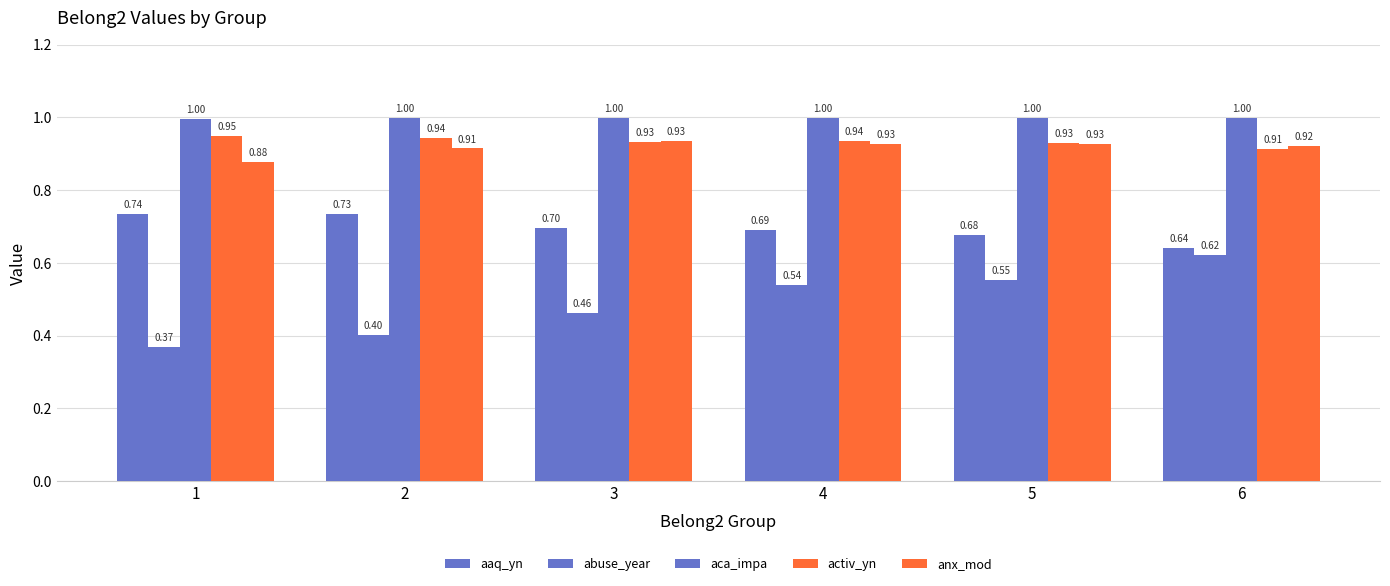

Does the chart contain stacked bars?

No